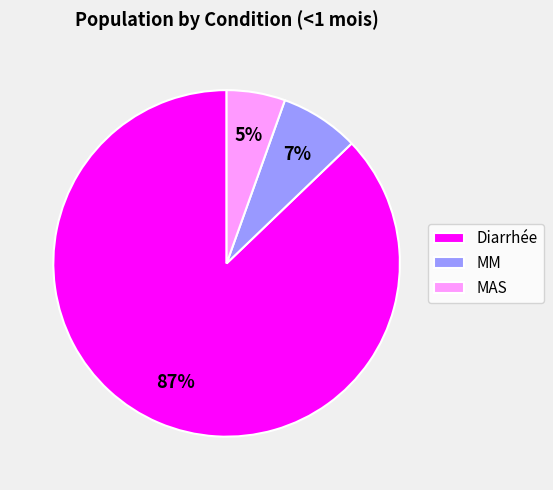

To the nearest percent, what percentage of the pie is MM?

7%